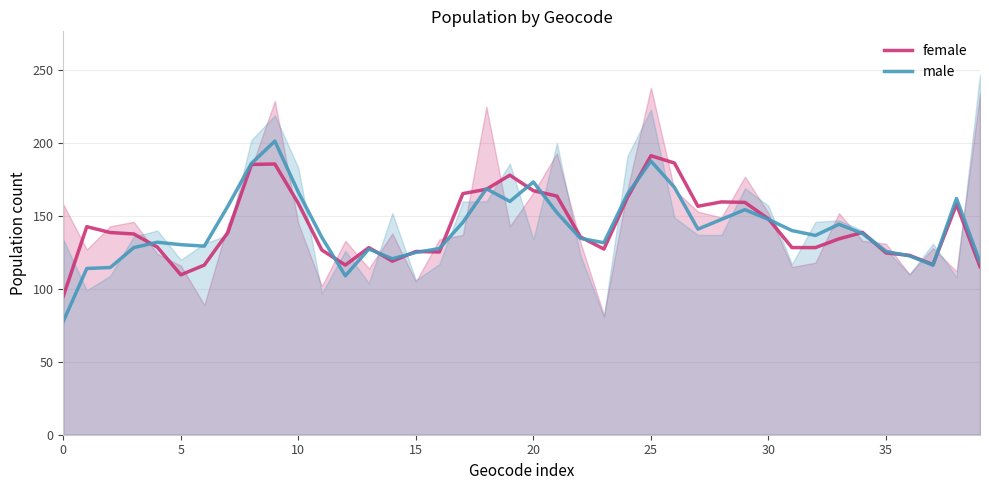

The female series shows 254.5 at 10. True or false?

False